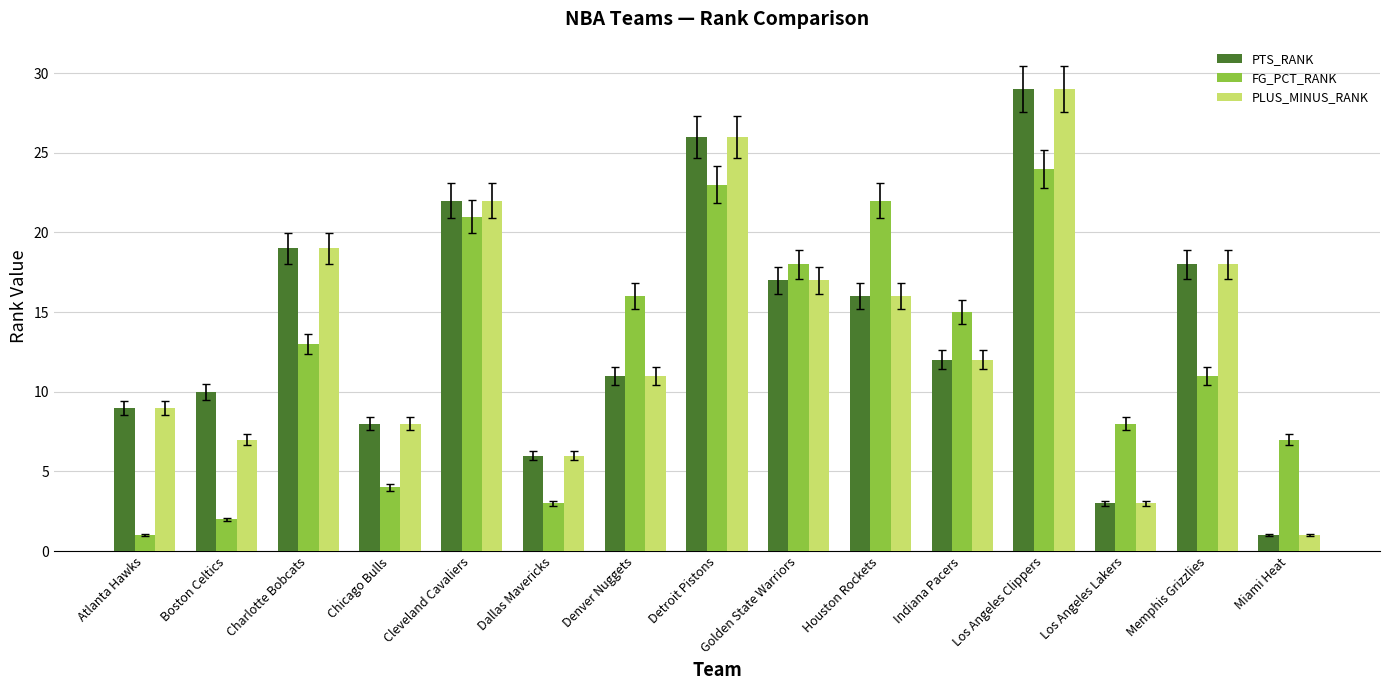

What is the spread (max minus min) of values at Golden State Warriors?

1